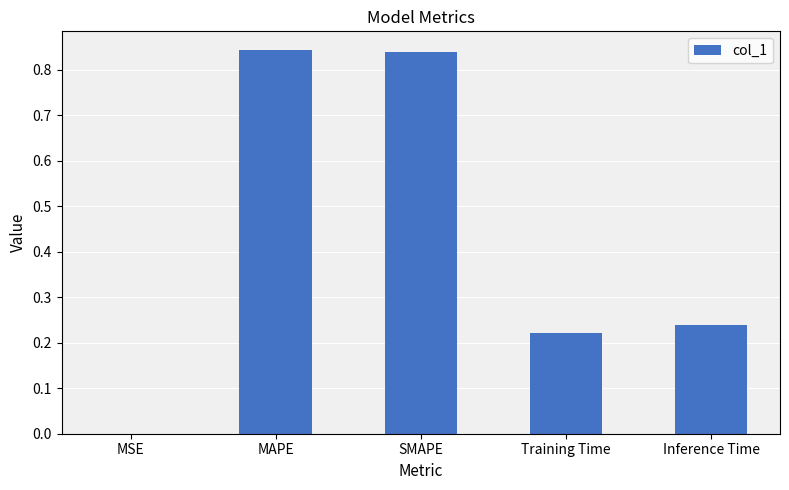

What is the change in value from MAPE to Training Time?

-0.6